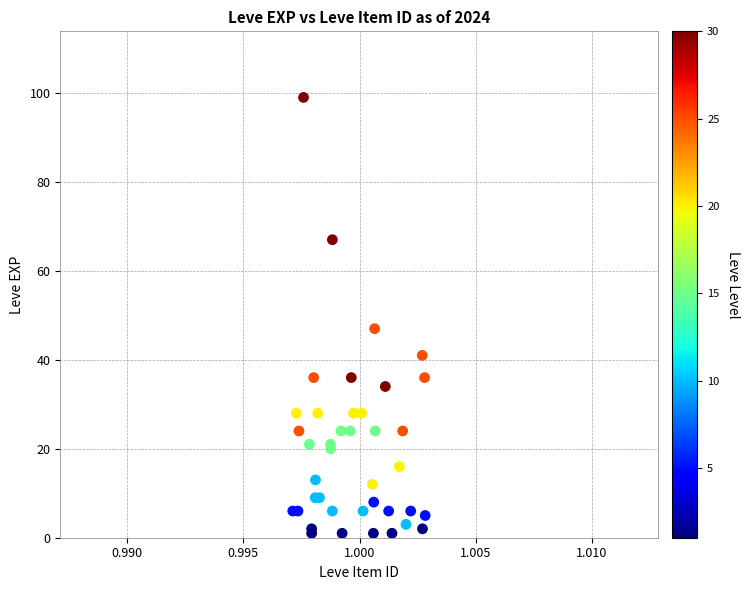

What Y value in the scatter plot is closest to 50?

47